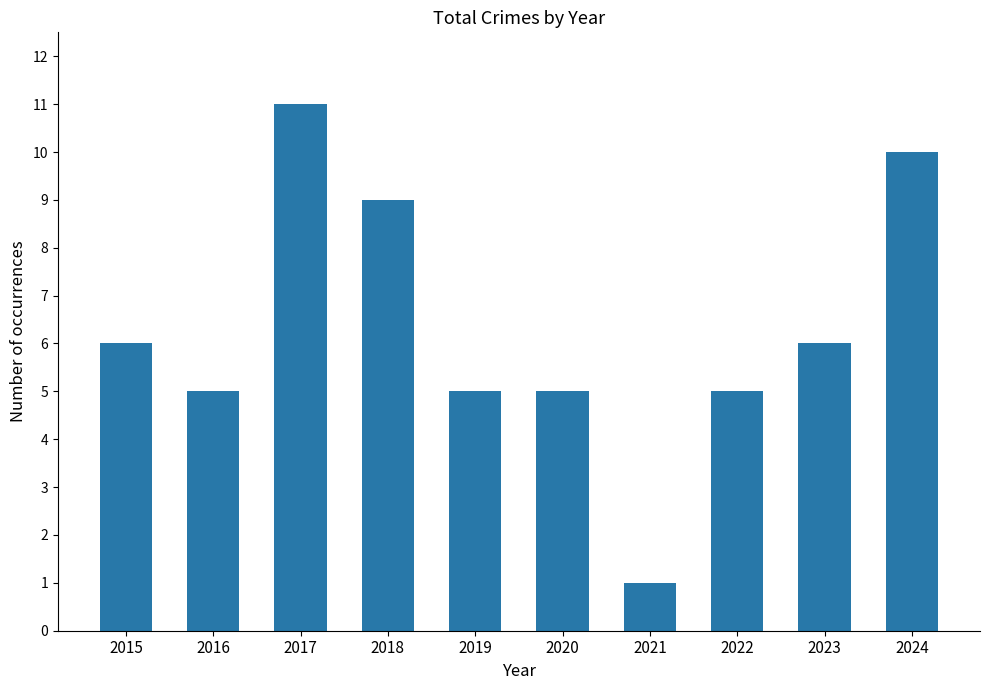

The value at 2022 is 5. True or false?

True